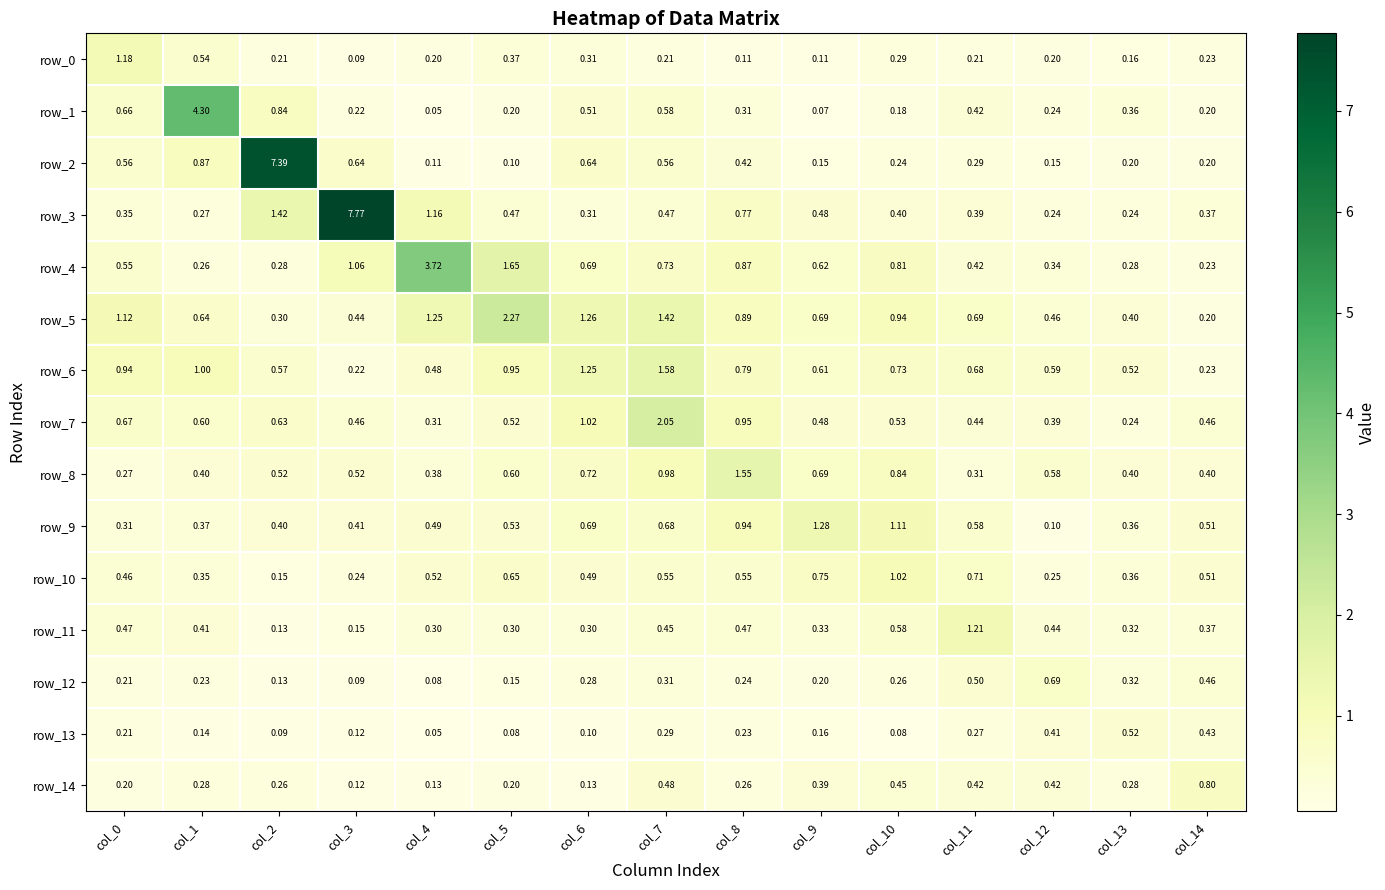

The value of row_3 at col_11 is 0.4. True or false?

True